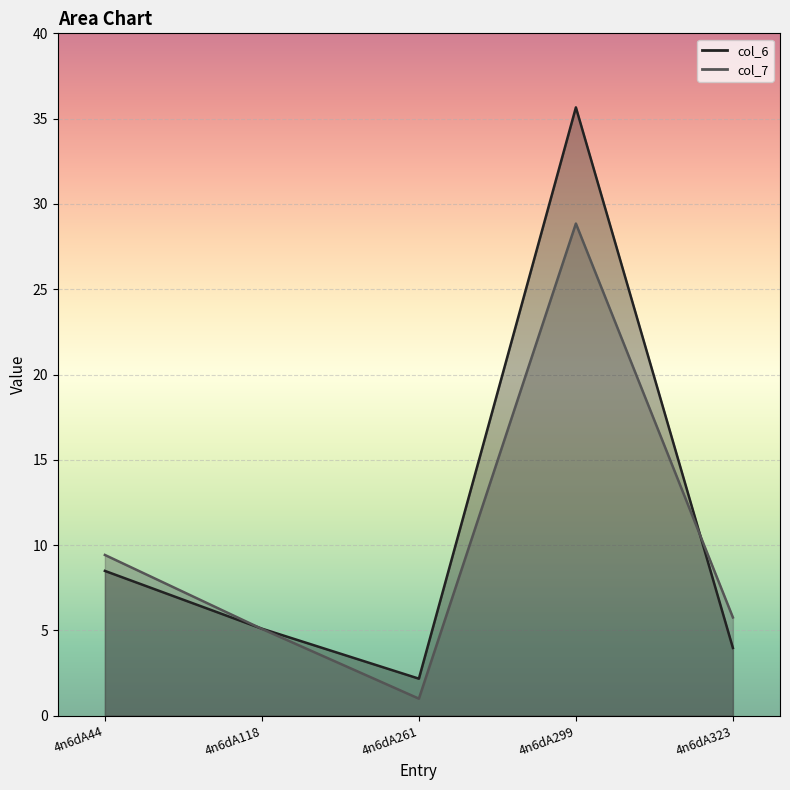

The value of col_7 at 4n6dA118 is 5.1. True or false?

True